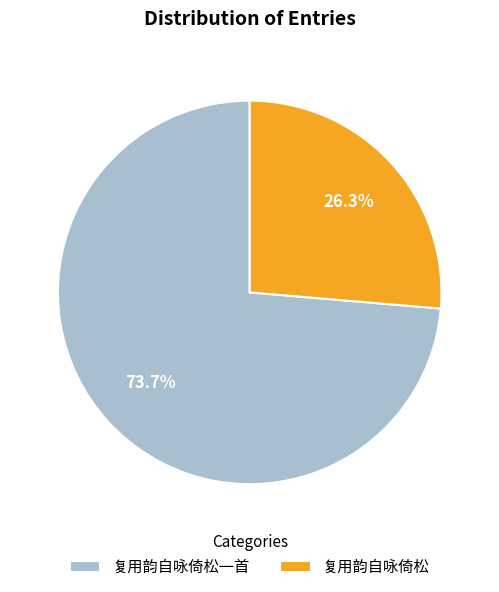

What is the total percentage of 复用韵自咏倚松一首 and 复用韵自咏倚松?

100.0%